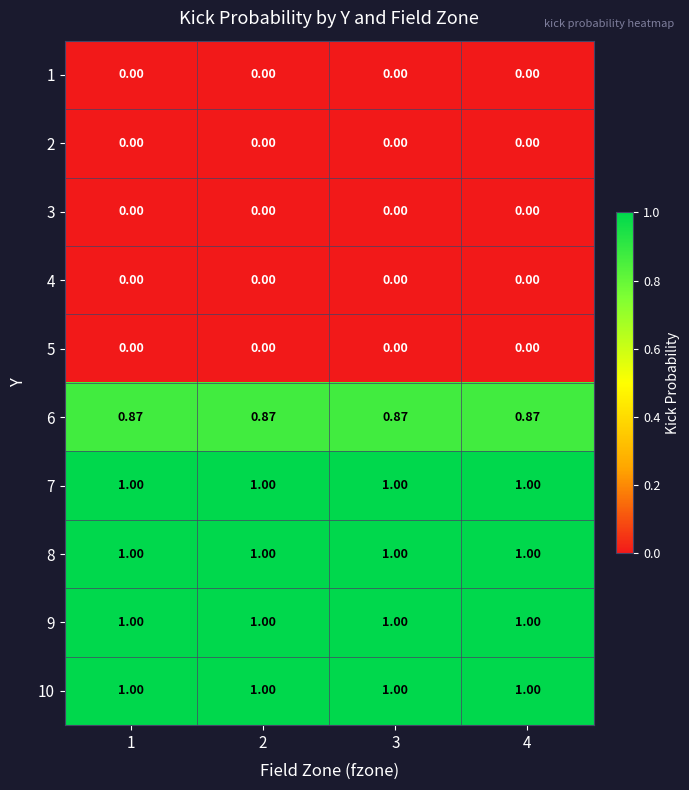

Is the value of 5 at 2 greater than the value of 10 at 3?

No